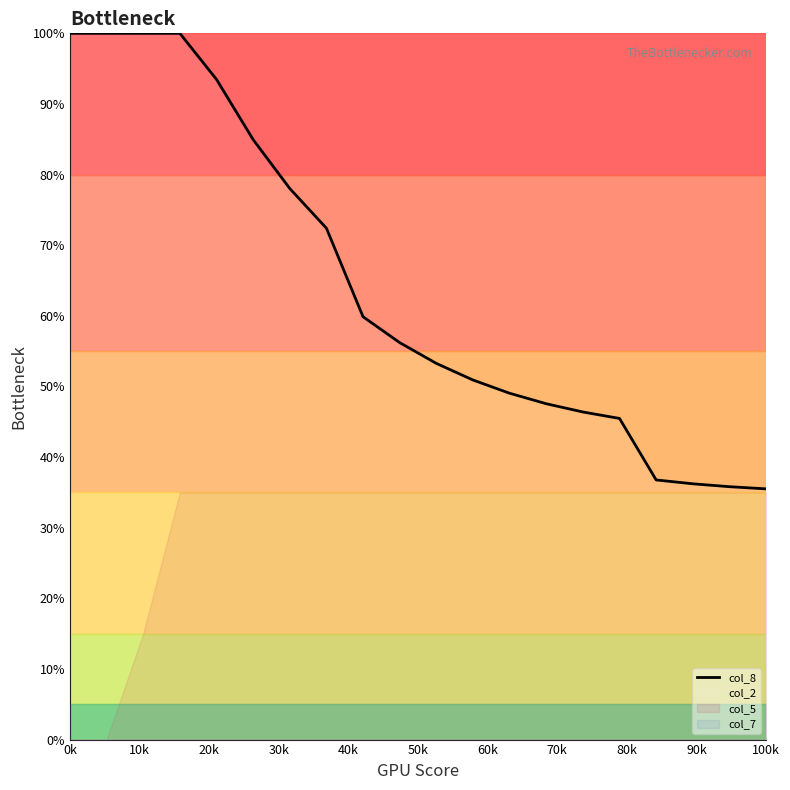

Is it true that col_8 equals 100.0 at 0k?

True